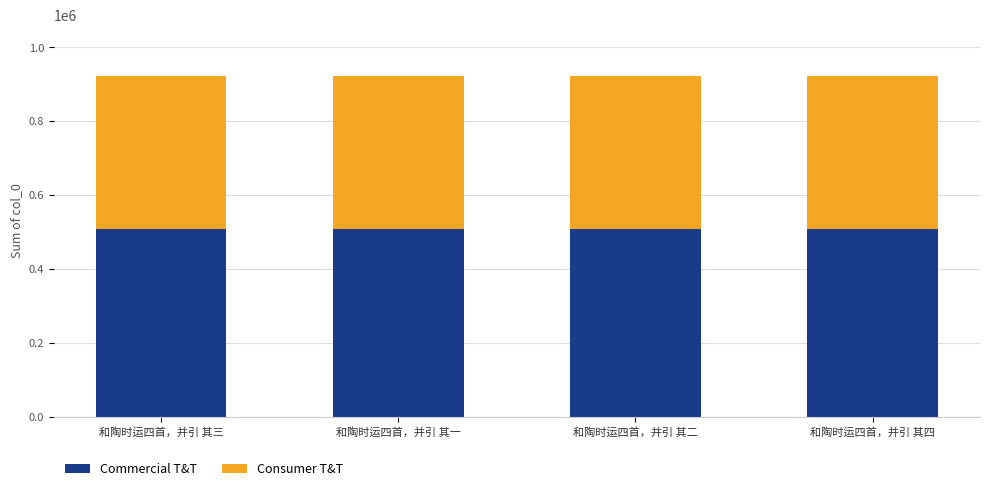

What is the average value of the Commercial T&T series?

507234.5